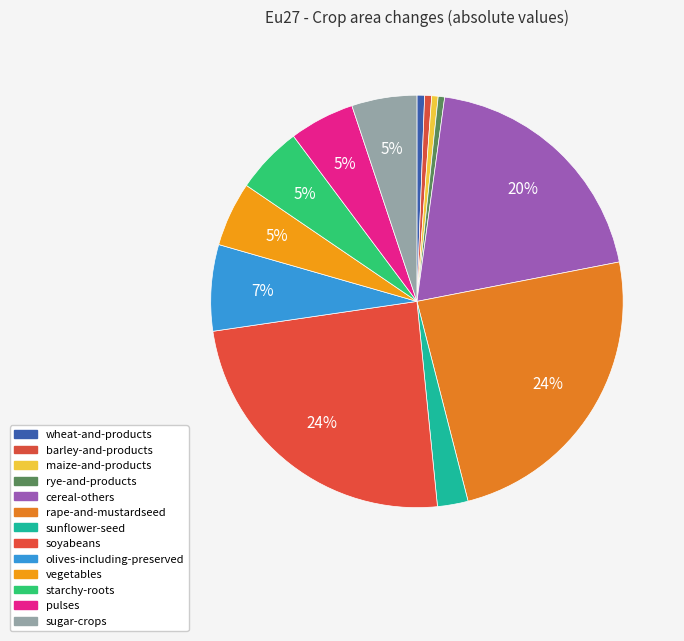

Count the number of slices in the pie.

13